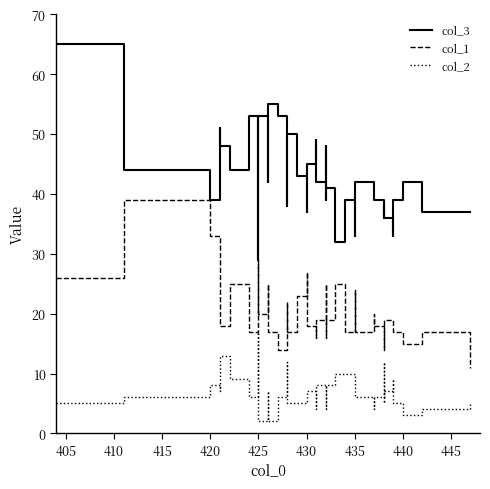

What is the sum of all col_3 values?

1712